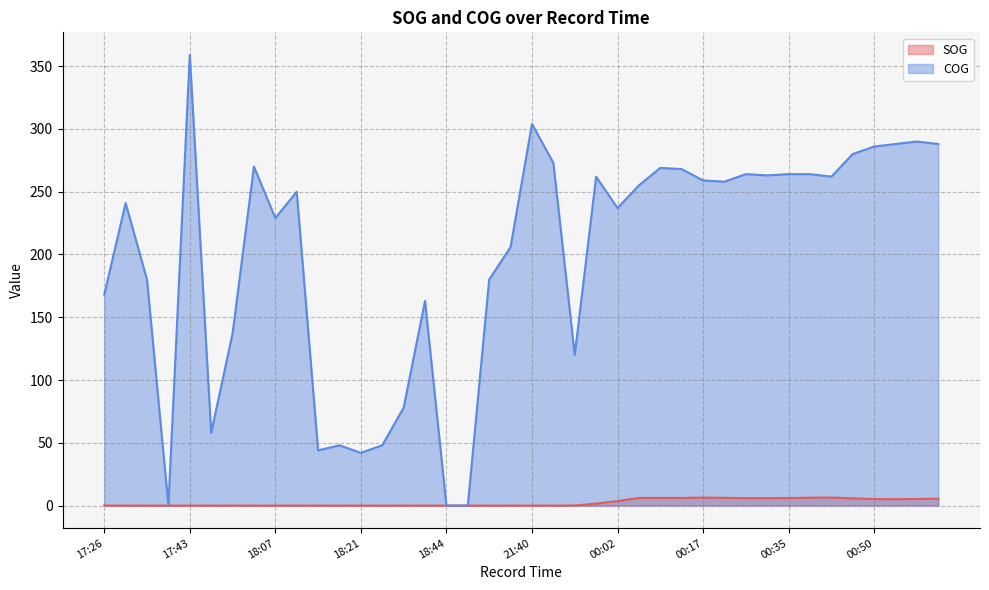

Where does the COG series first go above 255?

17:43